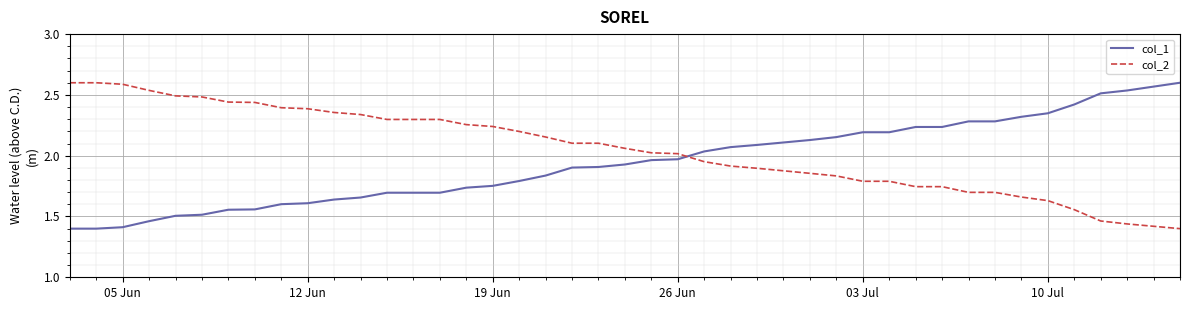

True or false: col_1 and col_2 cross at least once.

True